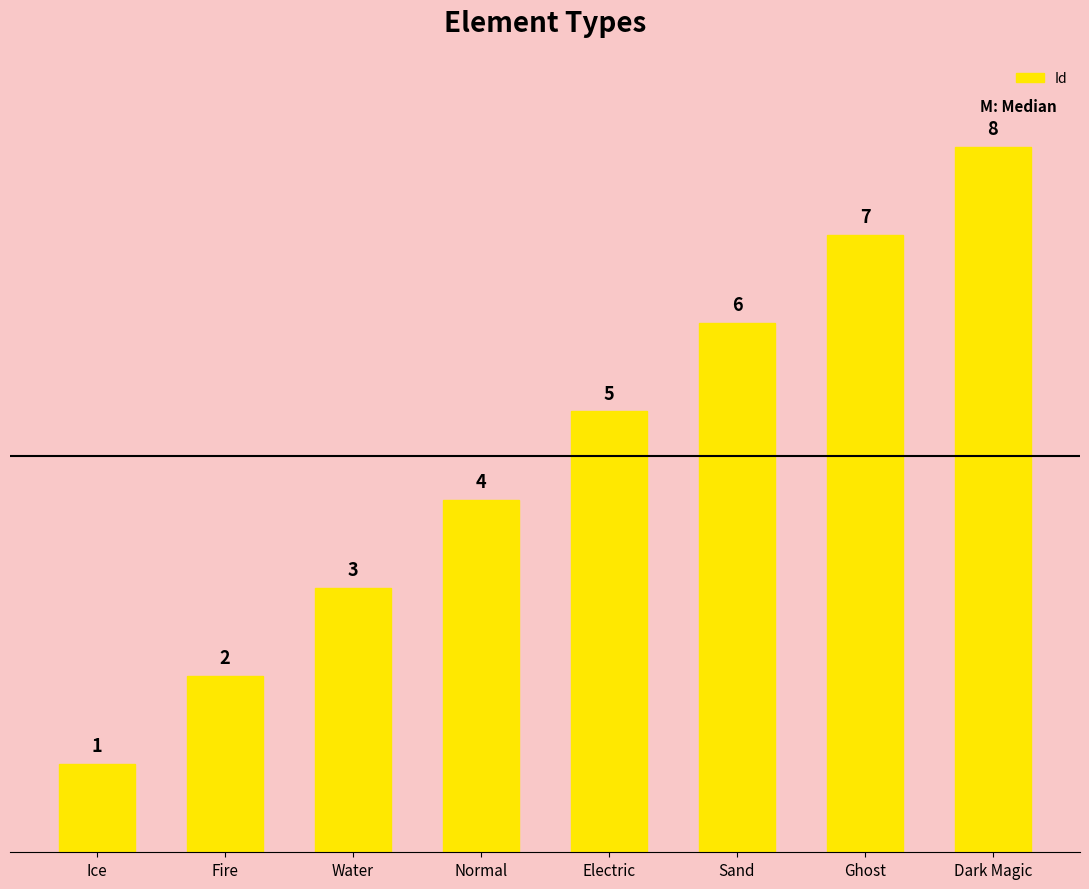

Rank the categories by value from lowest to highest.

Ice, Fire, Water, Normal, Electric, Sand, Ghost, Dark Magic